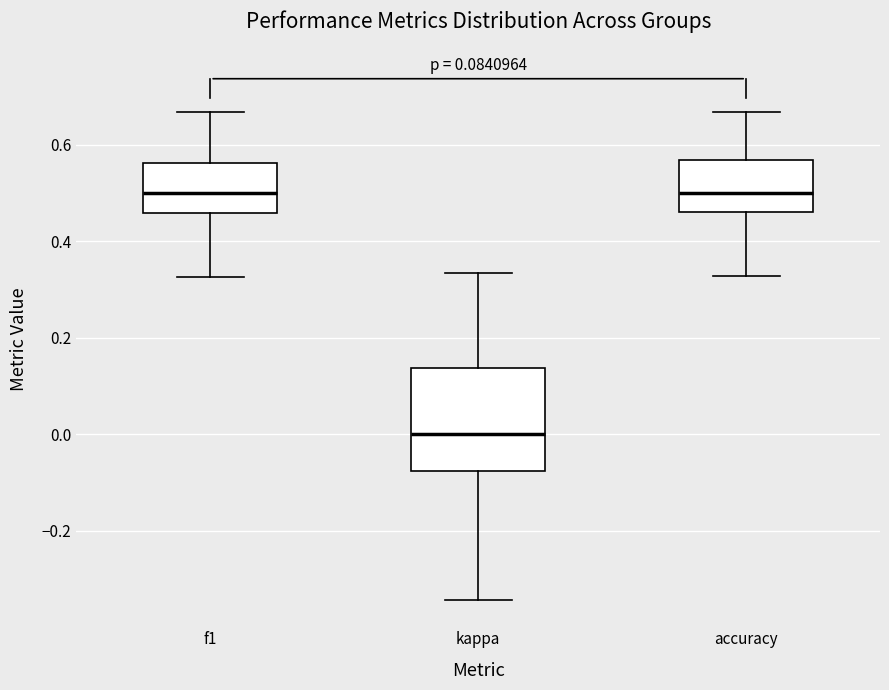

Reading left to right, transcribe this box plot: for each box, give where its median line is, the range the box spans, and where its two whiskers end, as read against the y-axis. The values are not printed on the chart, so give them approximately, as read against the axis.

f1: median 0.50, box 0.46 to 0.56, whiskers 0.32 to 0.66
kappa: median 0.00, box -0.08 to 0.14, whiskers -0.34 to 0.34
accuracy: median 0.50, box 0.46 to 0.56, whiskers 0.32 to 0.66